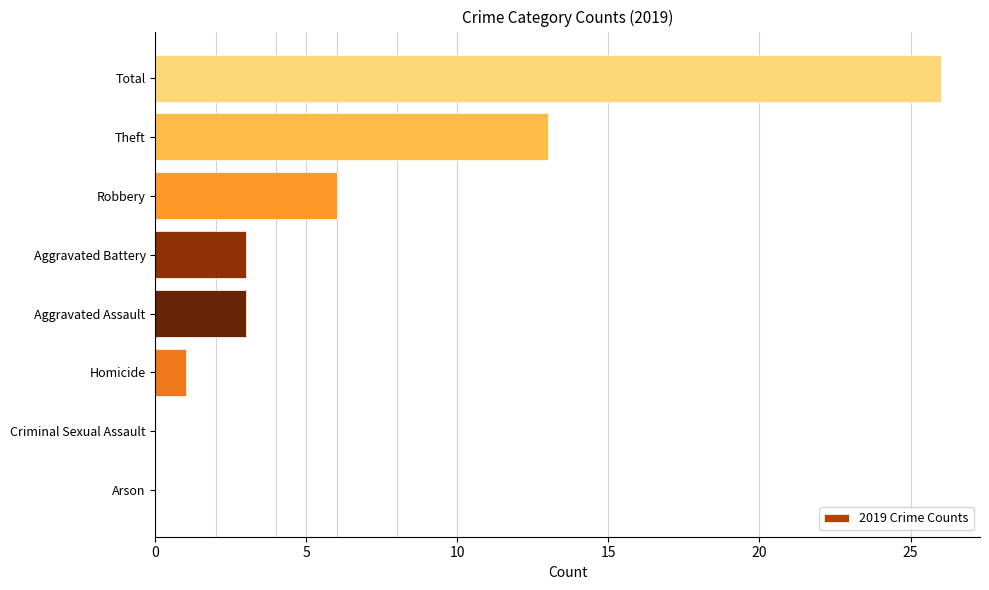

What is the change in value from Robbery to Total?

+20